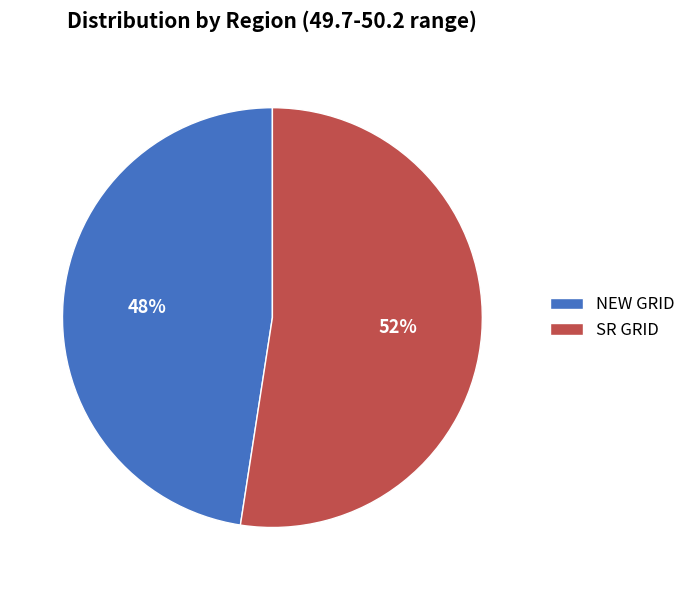

Is there any slice that represents more than half of the pie?

Yes